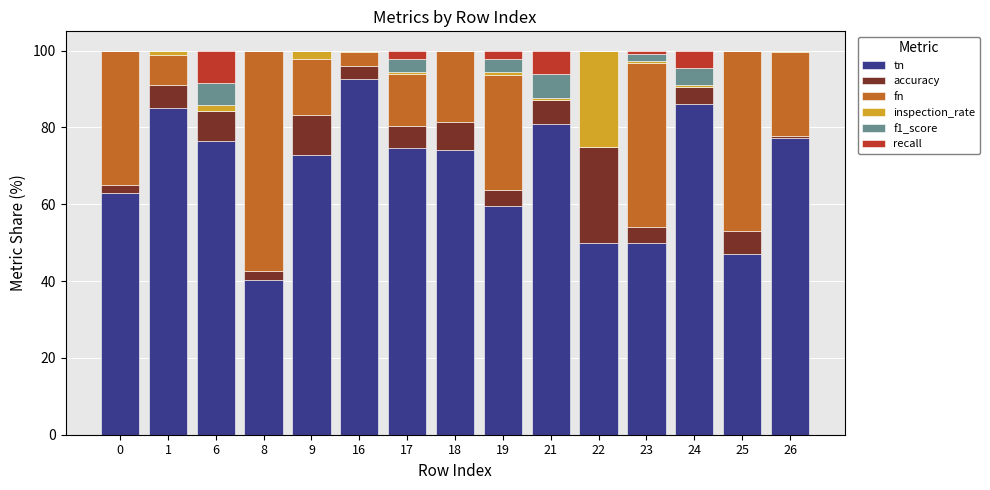

At which label does tn reach its peak?

16